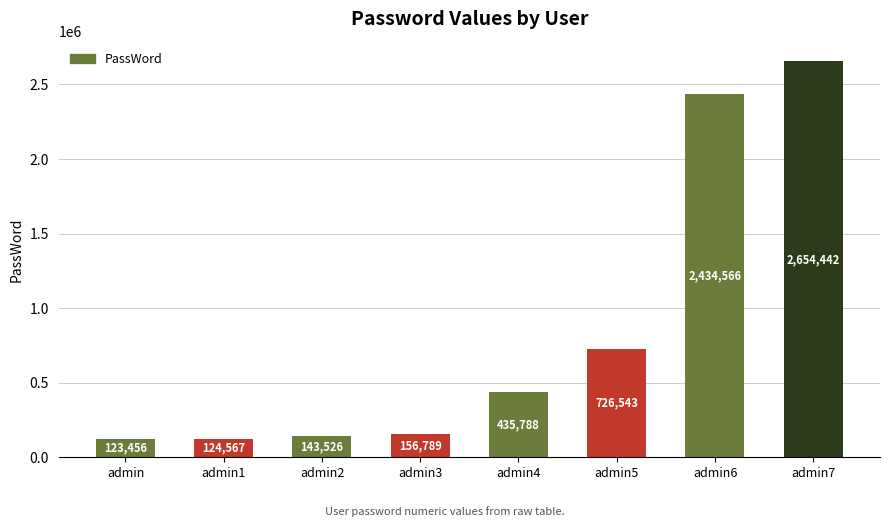

Is it true that the value at admin4 is 435788?

True